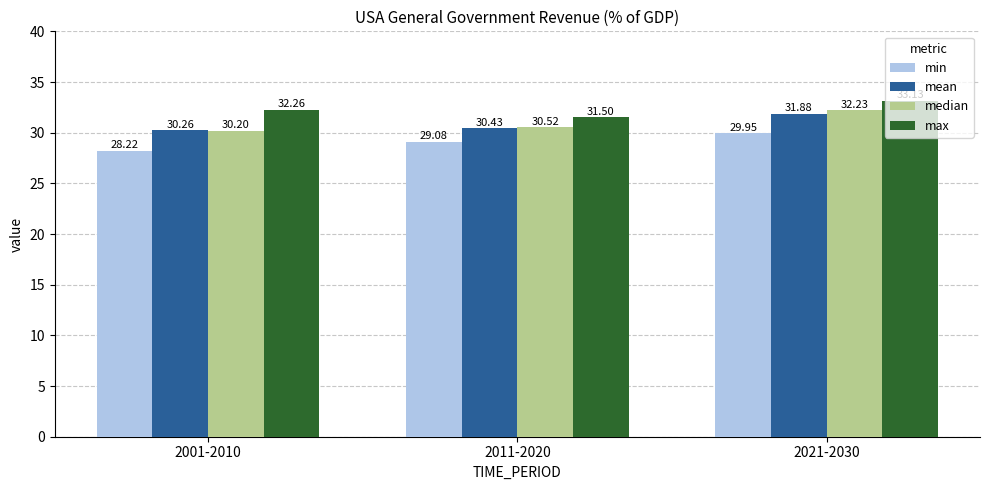

Which label corresponds to the largest value in the chart?

2021-2030